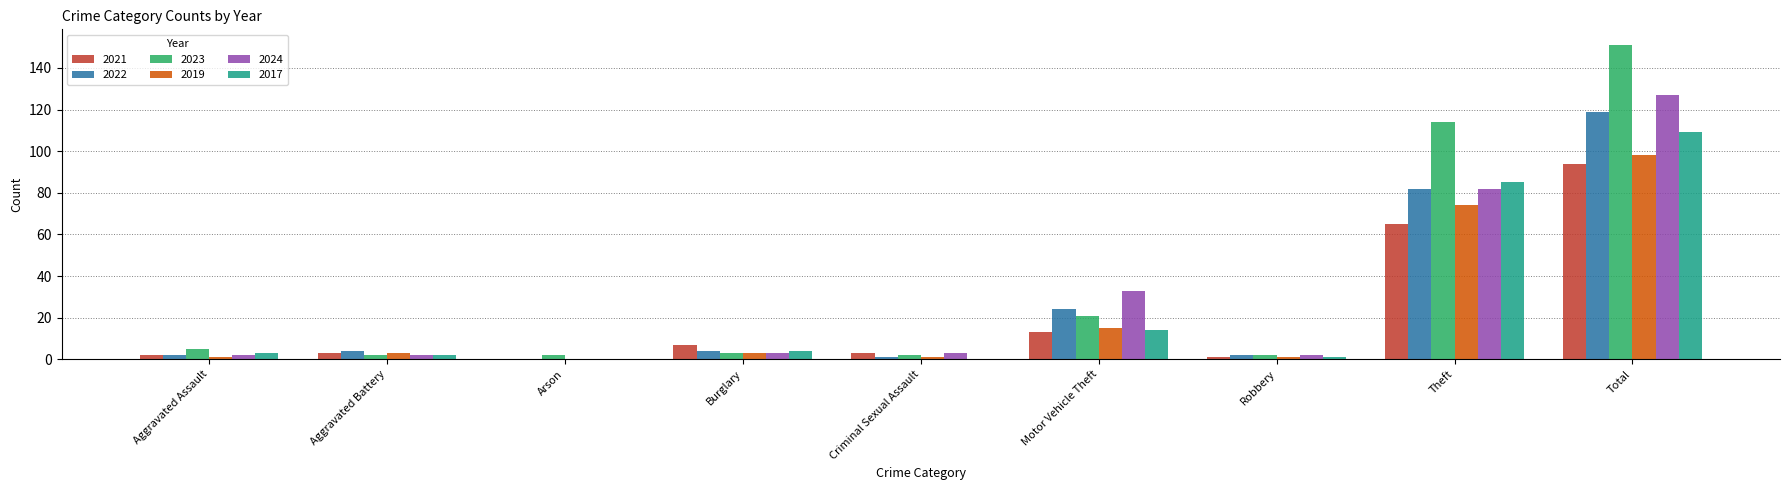

How many data points does each series have?

9